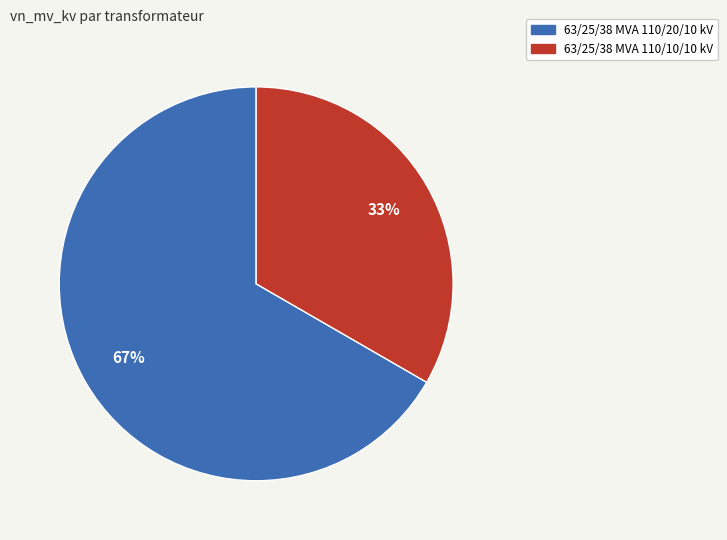

Is it true that 63/25/38 MVA 110/20/10 kV is 67% of the pie?

True